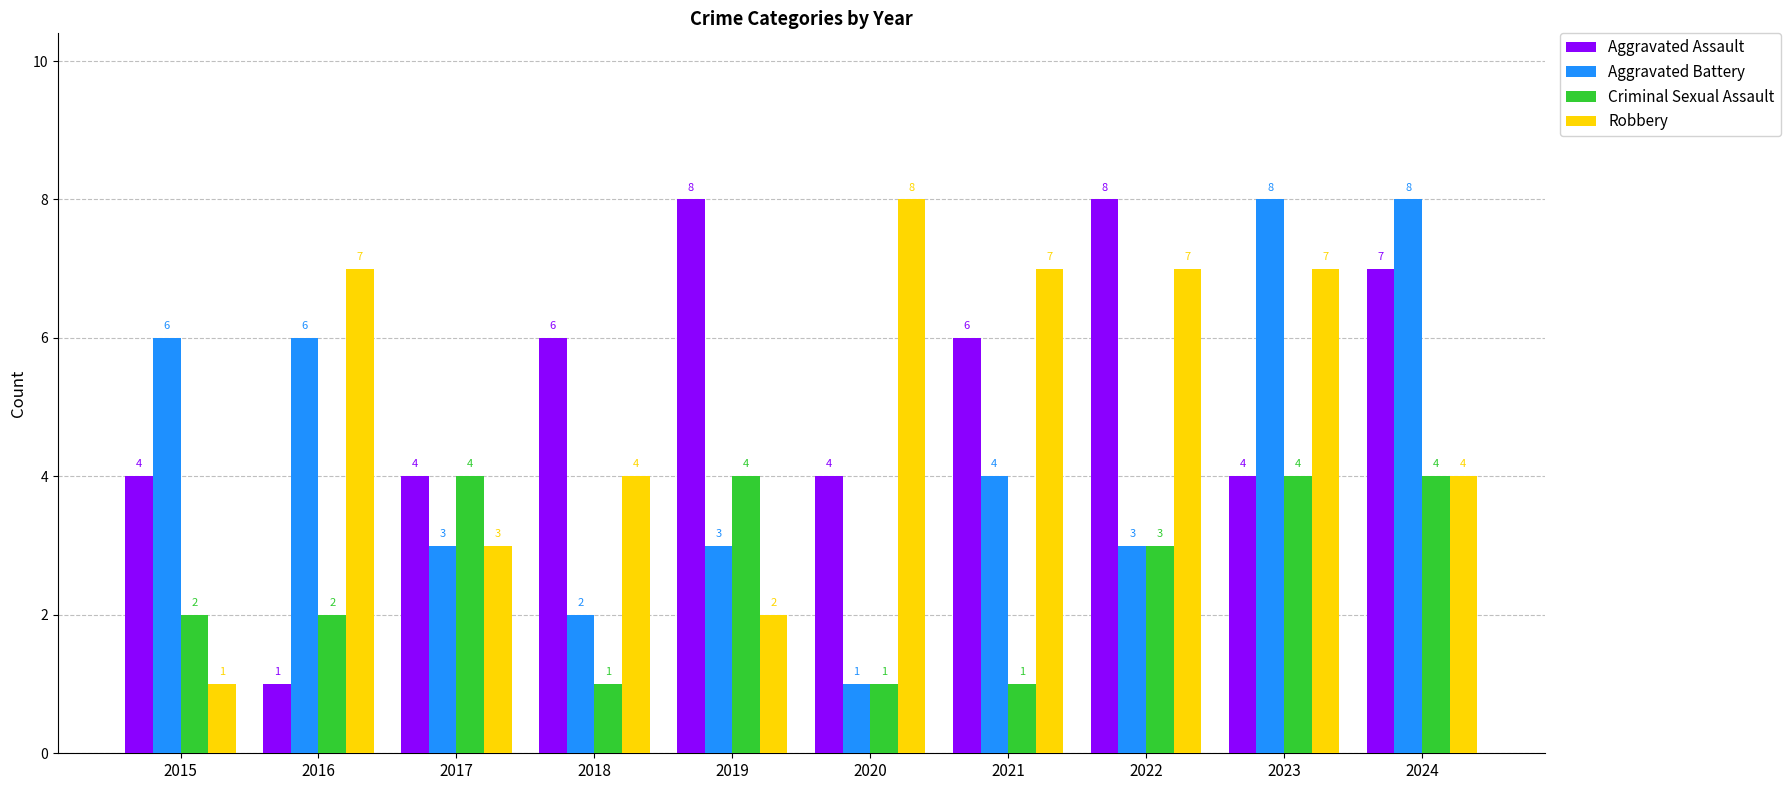

Which series has the largest total across all categories?

Aggravated Assault